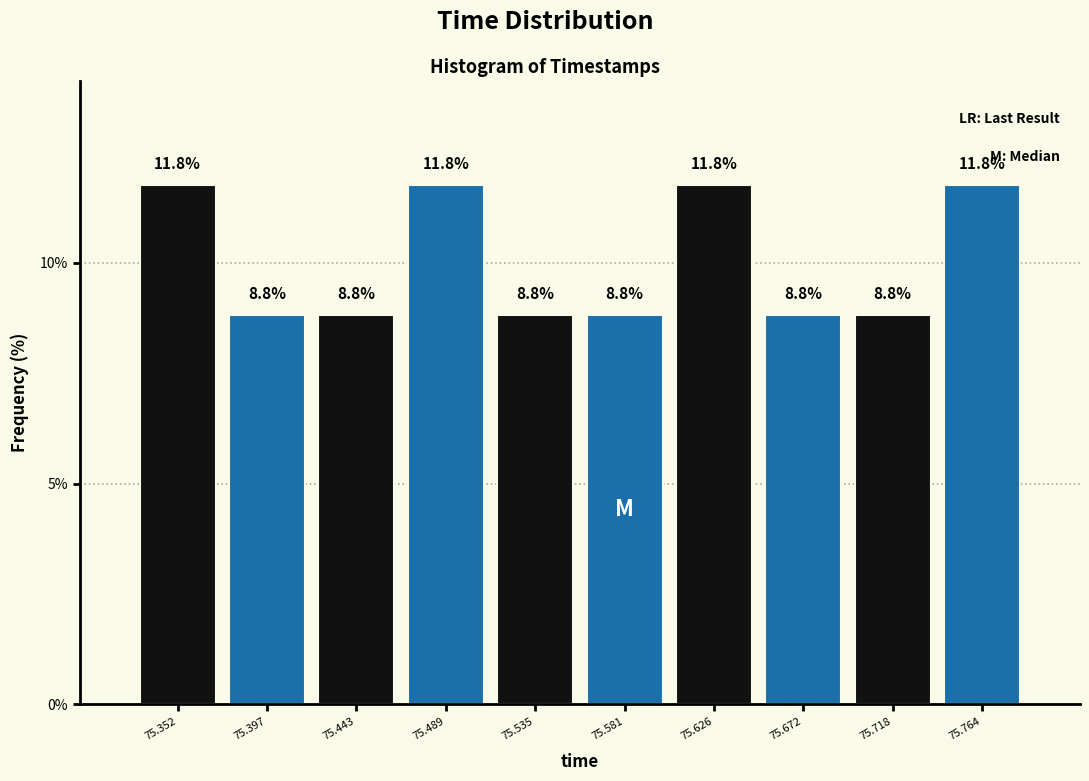

Reading left to right, transcribe this chart: for each bar, give the range it covers on the x-axis and its height. The bar edges are not printed on the chart, so give them approximately, as read against the axis.

75.330 to 75.375: 11.8
75.375 to 75.420: 8.8
75.420 to 75.465: 8.8
75.465 to 75.510: 11.8
75.510 to 75.560: 8.8
75.560 to 75.605: 8.8
75.605 to 75.650: 11.8
75.650 to 75.695: 8.8
75.695 to 75.740: 8.8
75.740 to 75.785: 11.8